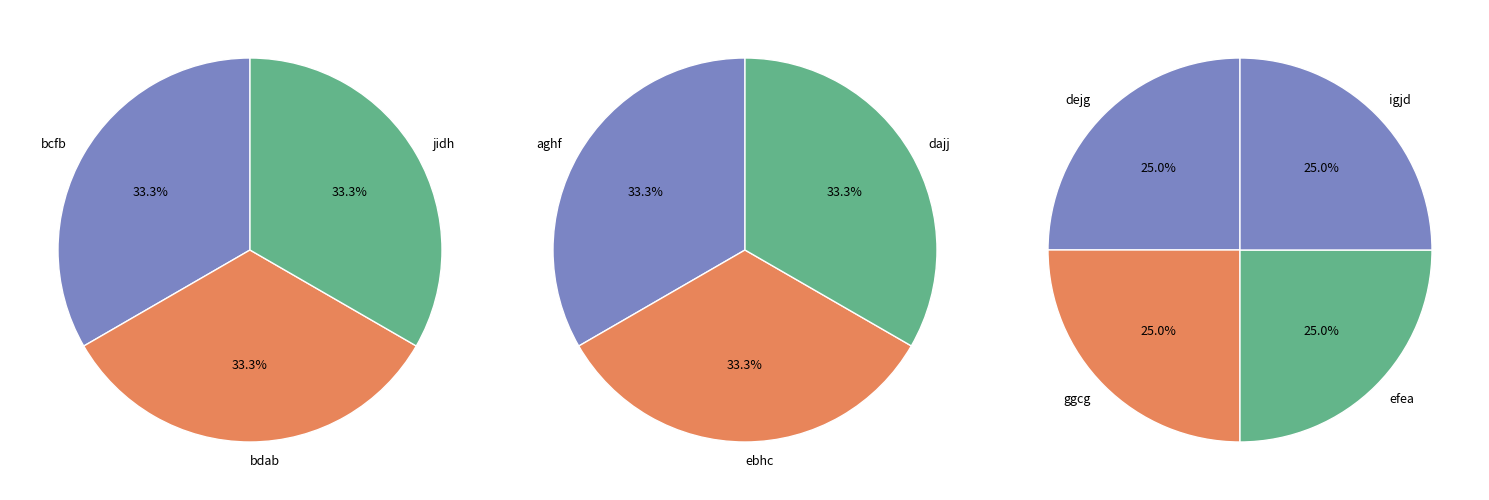

Rank the categories by value from highest to lowest.

bcfb, aghf, ebhc, jidh, bdab, igjd, efea, ggcg, dejg, dajj